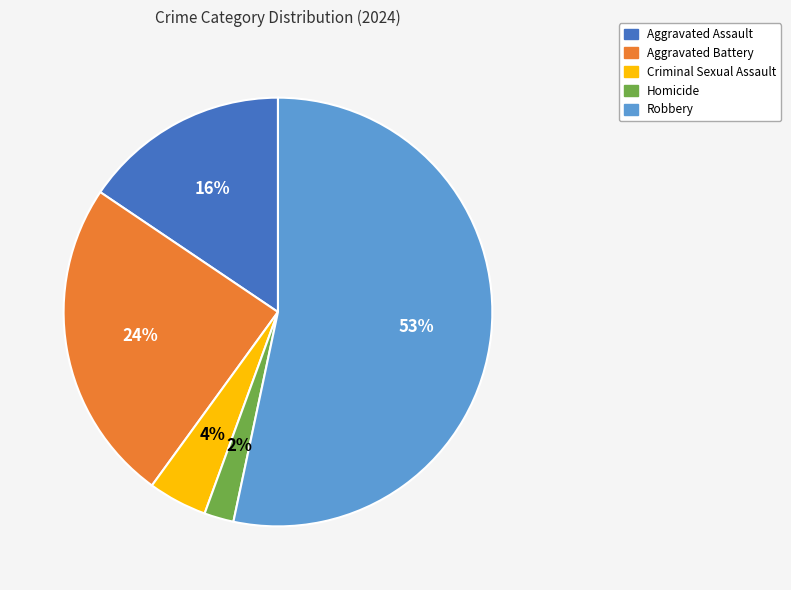

How many slices are in this pie chart?

5